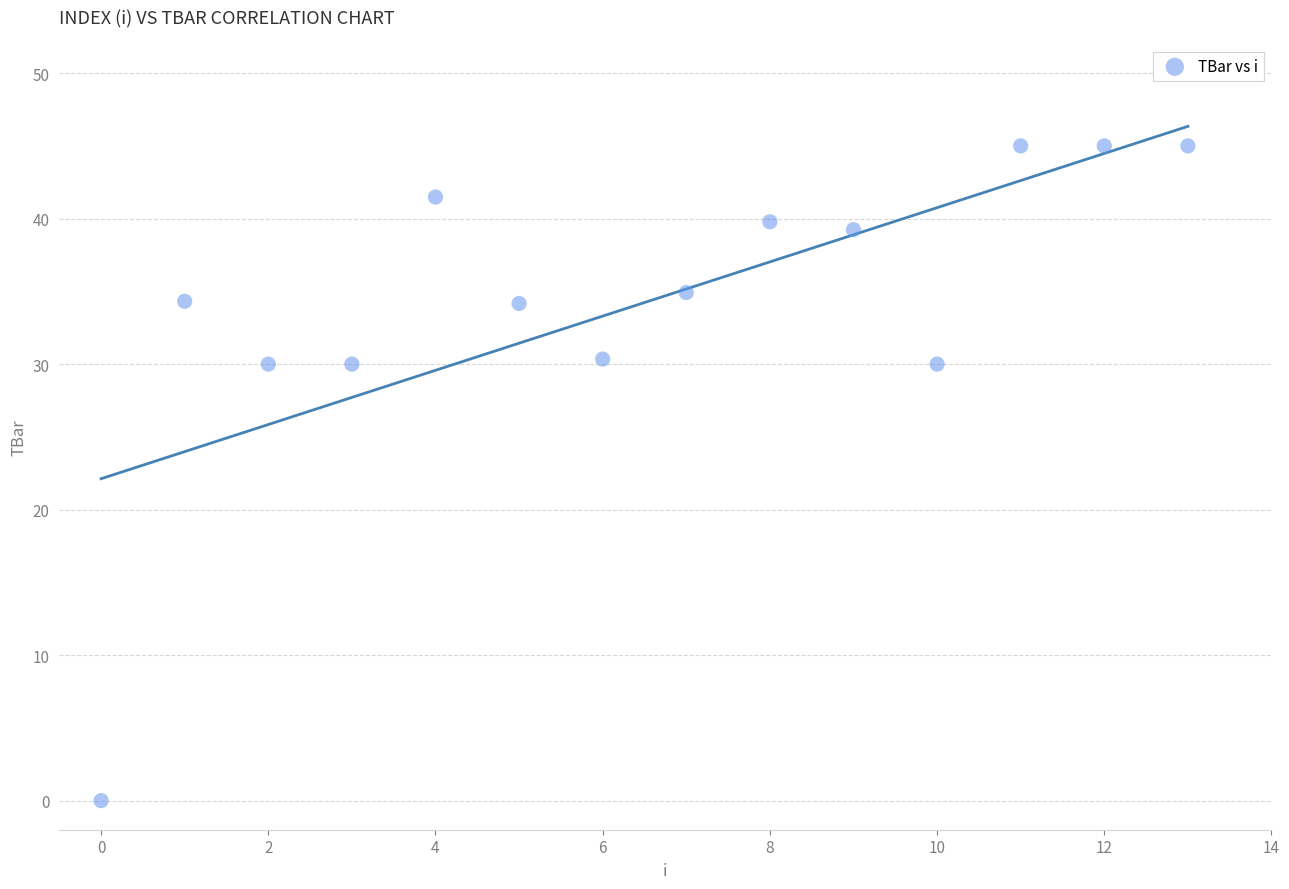

What is the range of Y values (max minus min)?

45.0